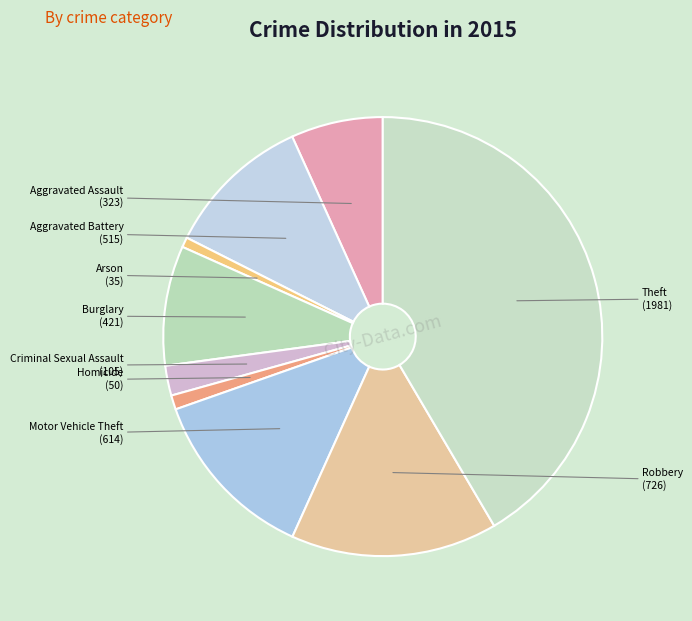

Does Criminal Sexual Assault account for over 50% of the chart?

No